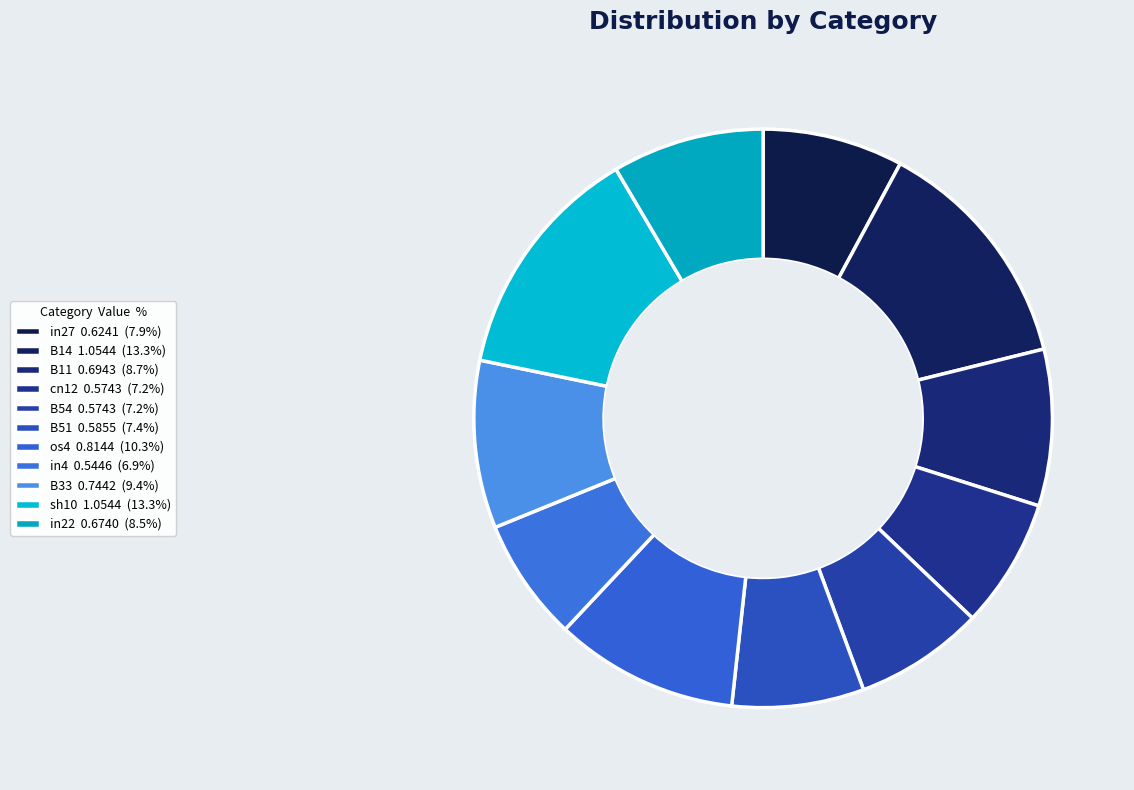

How many slices are in this pie chart?

11